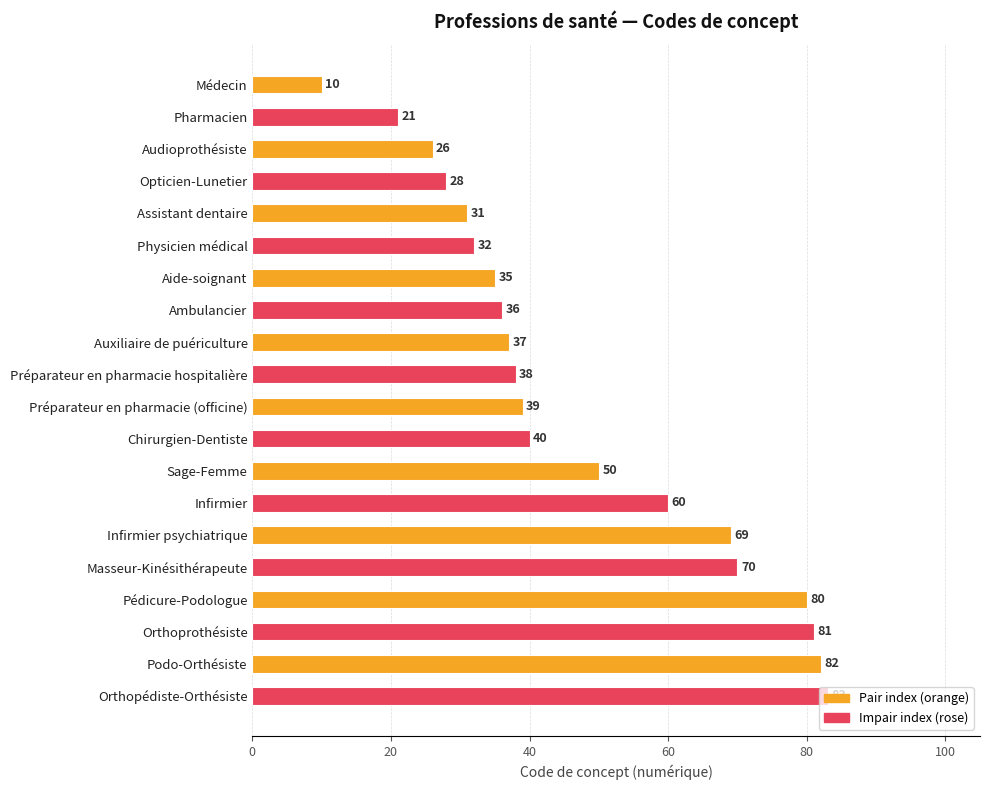

Rank the categories by value from lowest to highest.

Médecin, Pharmacien, Audioprothésiste, Opticien-Lunetier, Assistant dentaire, Physicien médical, Aide-soignant, Ambulancier, Auxiliaire de puériculture, Préparateur en pharmacie hospitalière, Préparateur en pharmacie (officine), Chirurgien-Dentiste, Sage-Femme, Infirmier, Infirmier psychiatrique, Masseur-Kinésithérapeute, Pédicure-Podologue, Orthoprothésiste, Podo-Orthésiste, Orthopédiste-Orthésiste